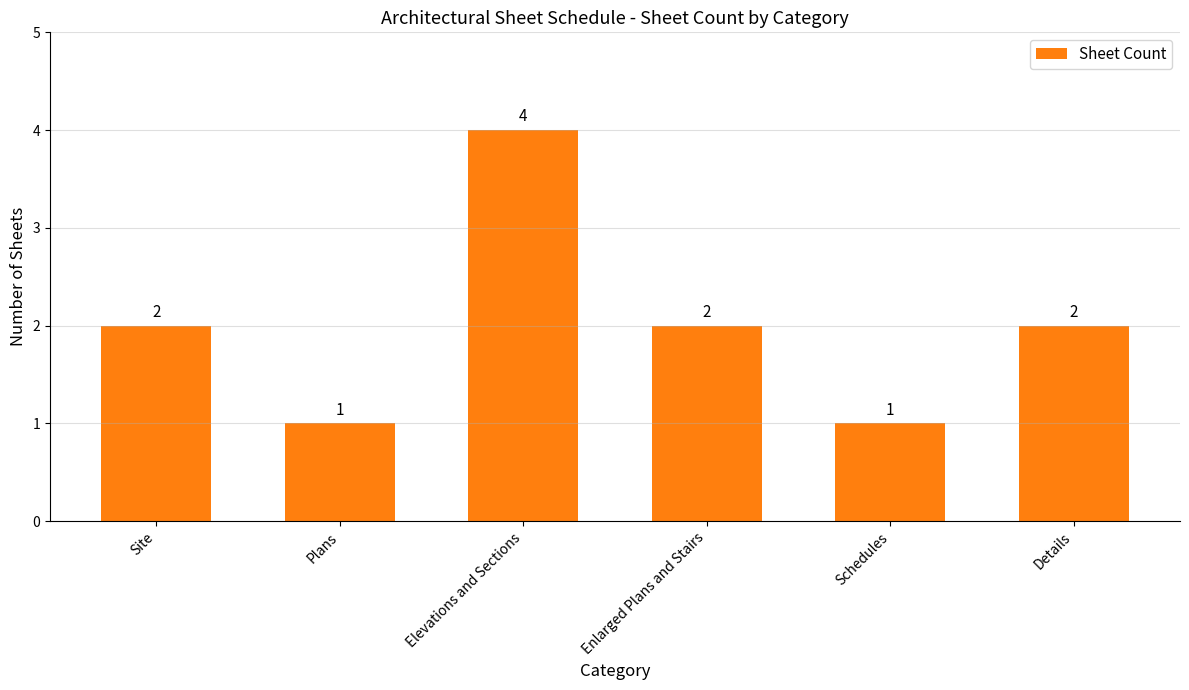

Reading left to right, what are all the values shown in this chart?

2	1	4	2	1	2